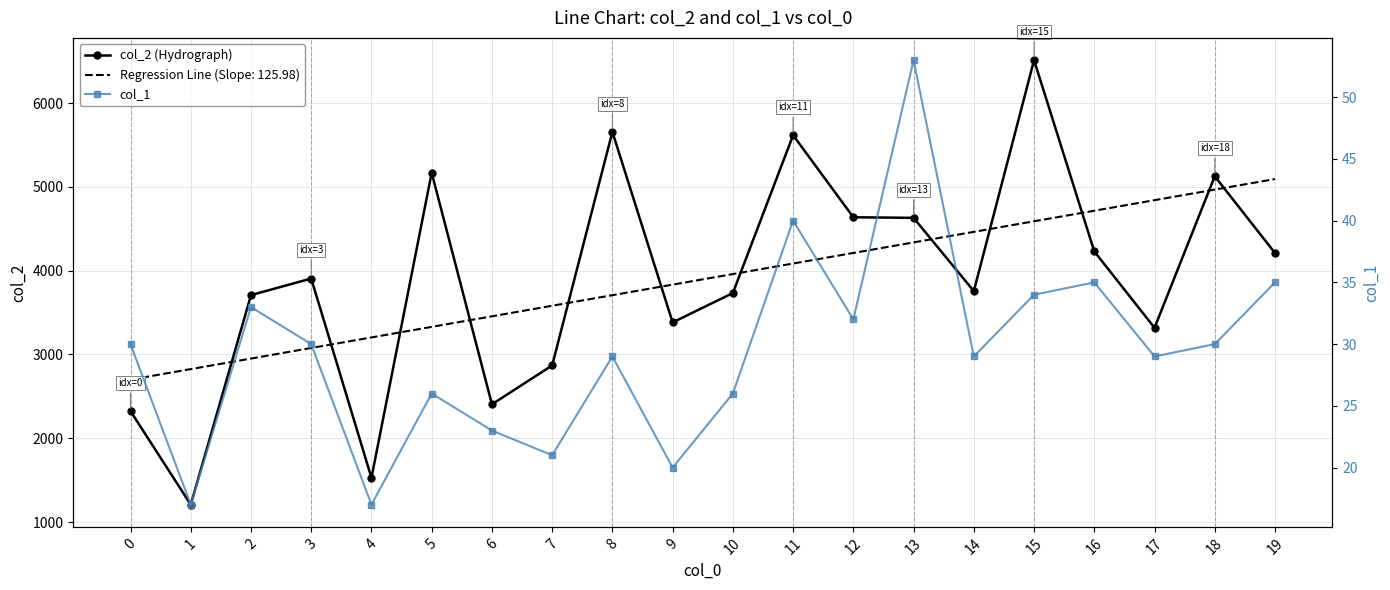

Between 2 and 15, which is larger?

15